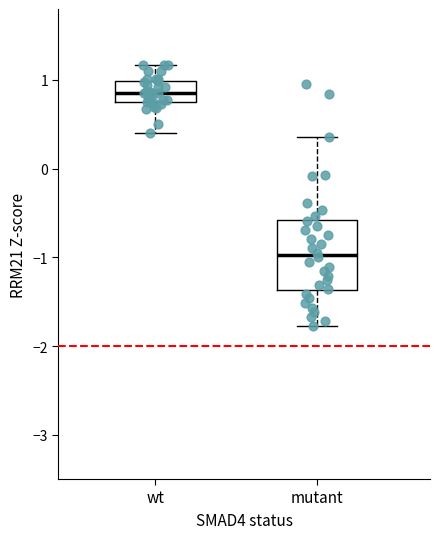

Reading left to right, read every box against the y-axis: the position of its median line, the range the box covers, and the ends of its whiskers. The values are not printed on the chart, so give them approximately, as read against the axis.

wt: median 0.9, box 0.8 to 1.0, whiskers 0.4 to 1.2
mutant: median -1.0, box -1.4 to -0.6, whiskers -1.8 to 0.4